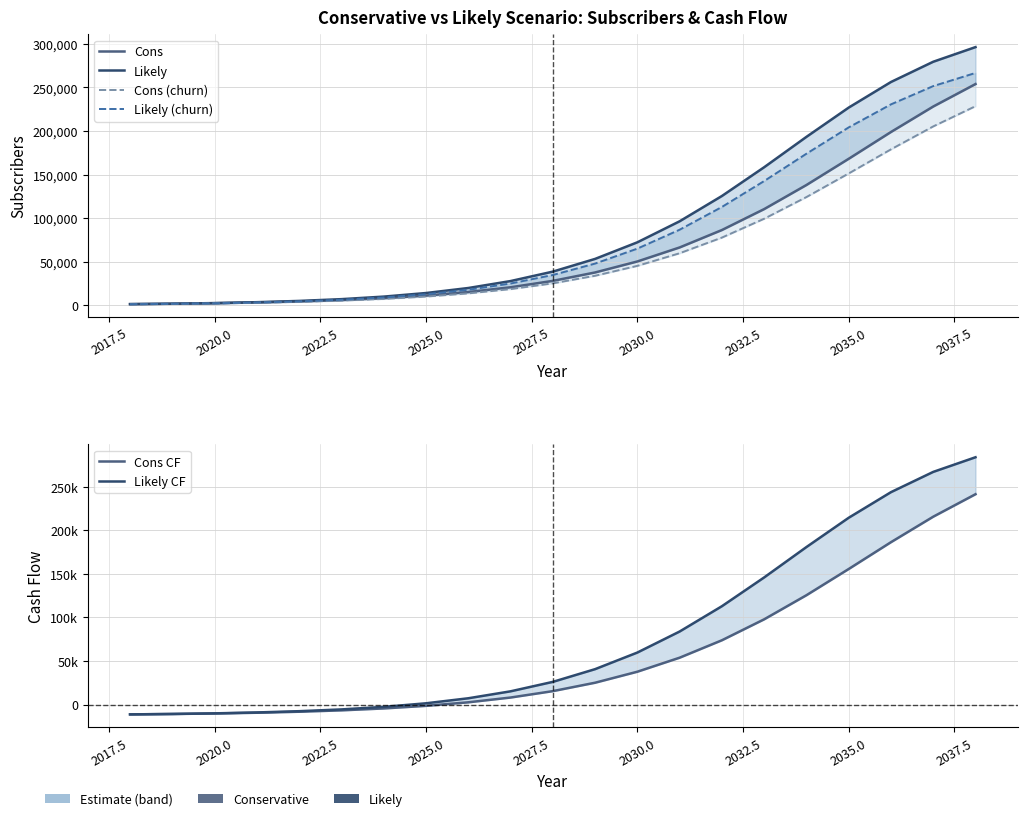

What is the sum of all Cons values?

1439364.0